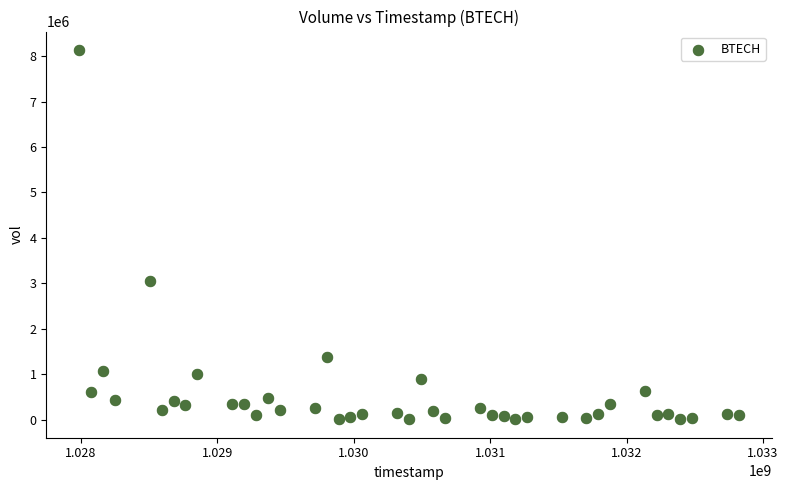

What Y value in the scatter plot is closest to 4069380?

3047184